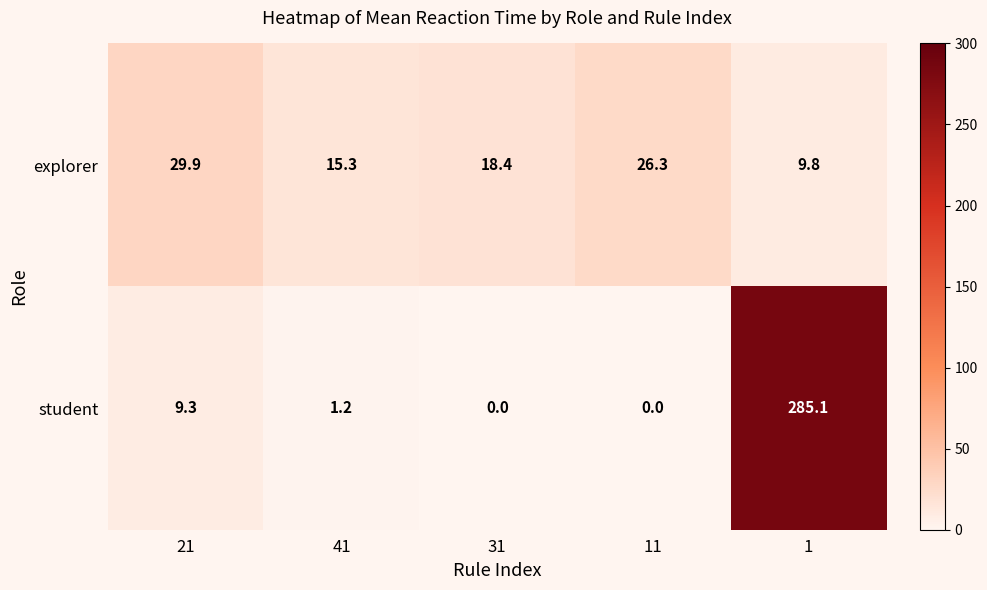

What is the maximum value for explorer?

29.9